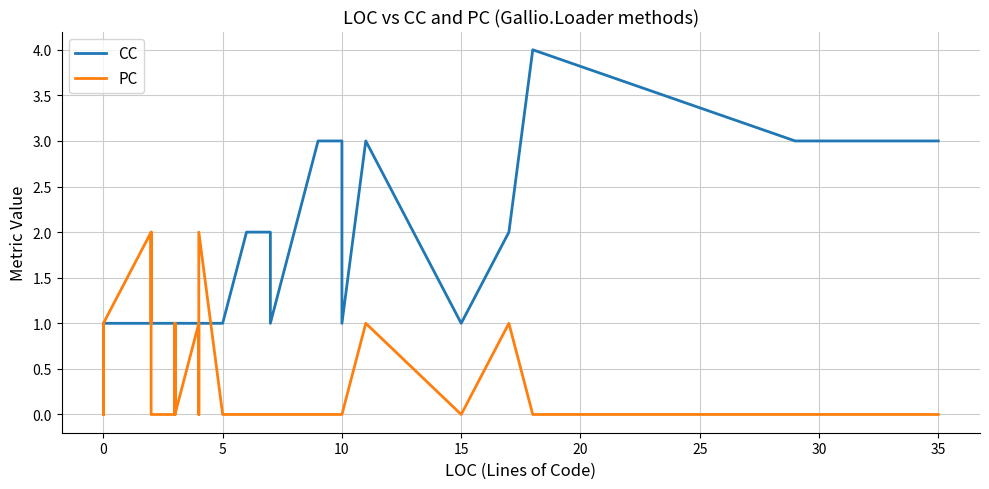

Count the number of categories in the chart.

40